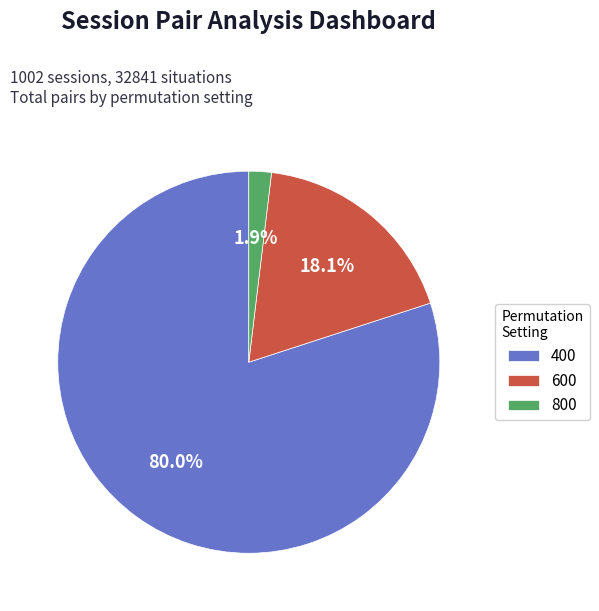

The 600 slice represents 13% of the pie. True or false?

False